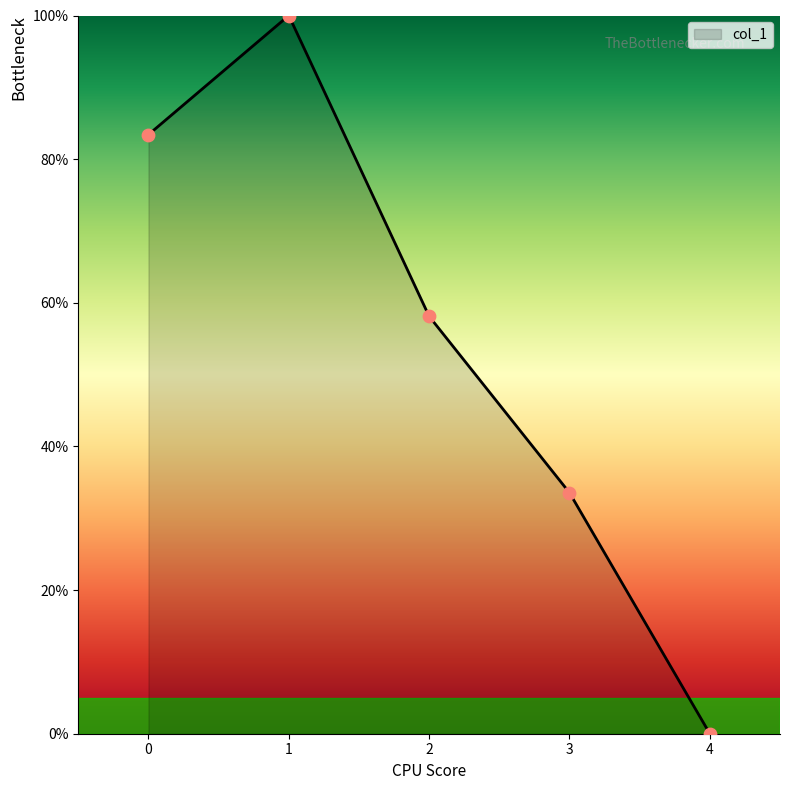

Which has a higher value, 2 or 3?

2